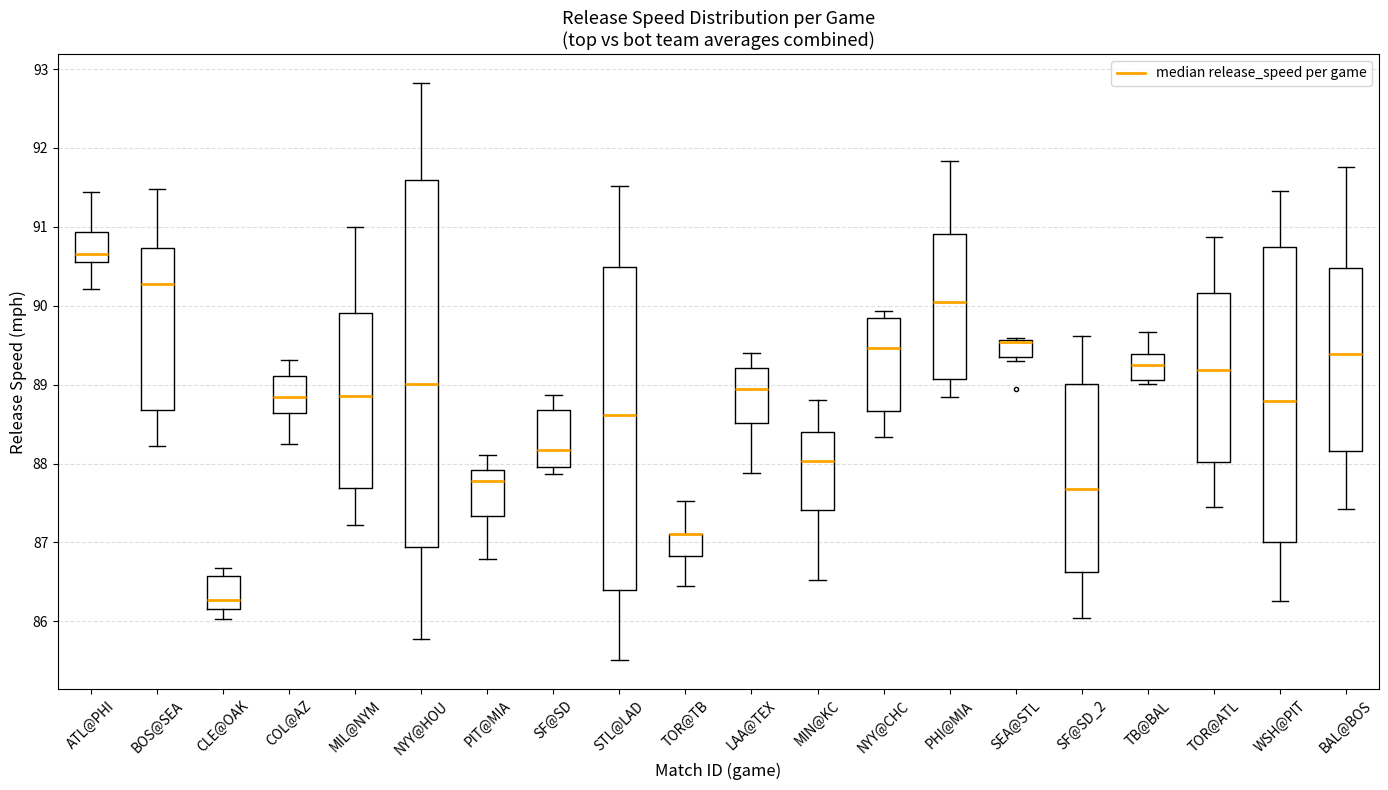

Where does the lower whisker of the box for ATL@PHI end on the y-axis? The values are not printed on the chart, so give them approximately, as read against the axis.

90.2